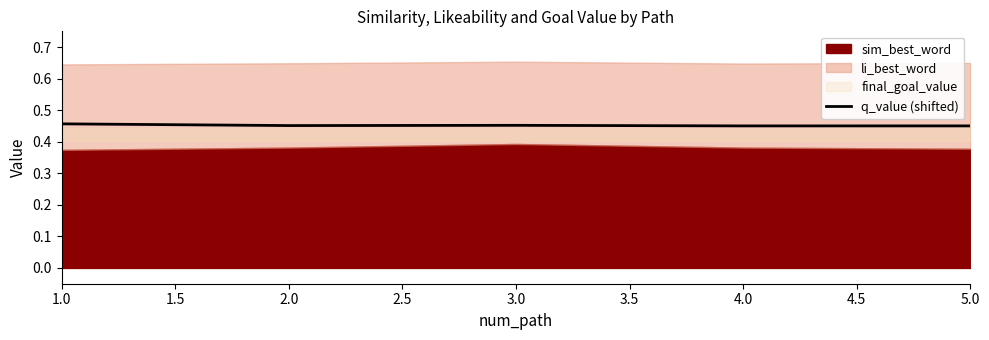

The q_value (shifted) series shows 0.3 at 3.0. True or false?

False